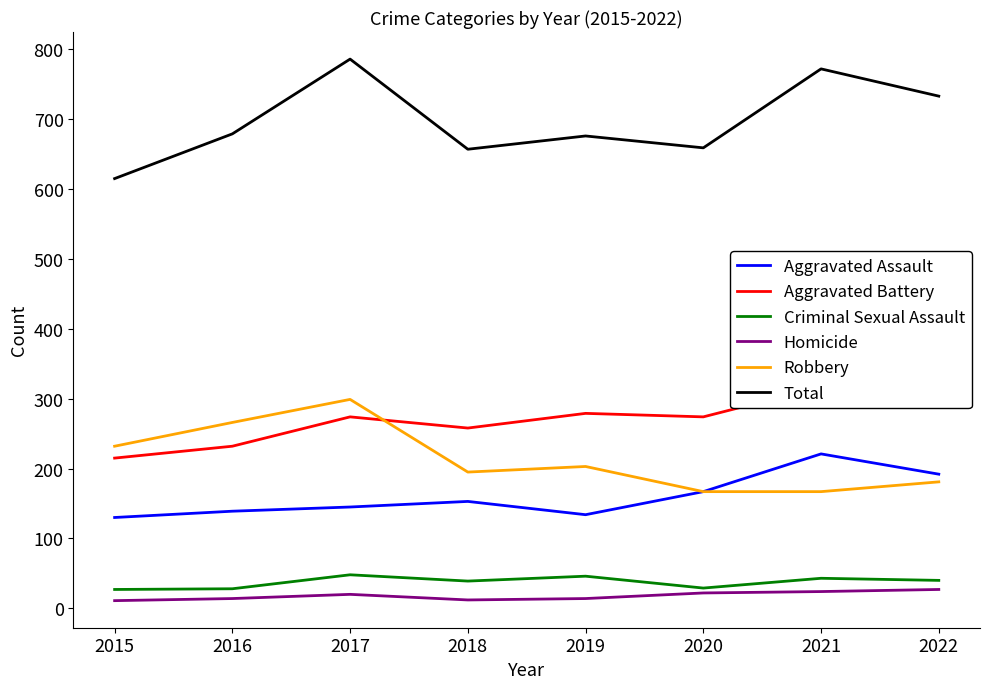

Count the Aggravated Battery values in the range 258 to 293.

5